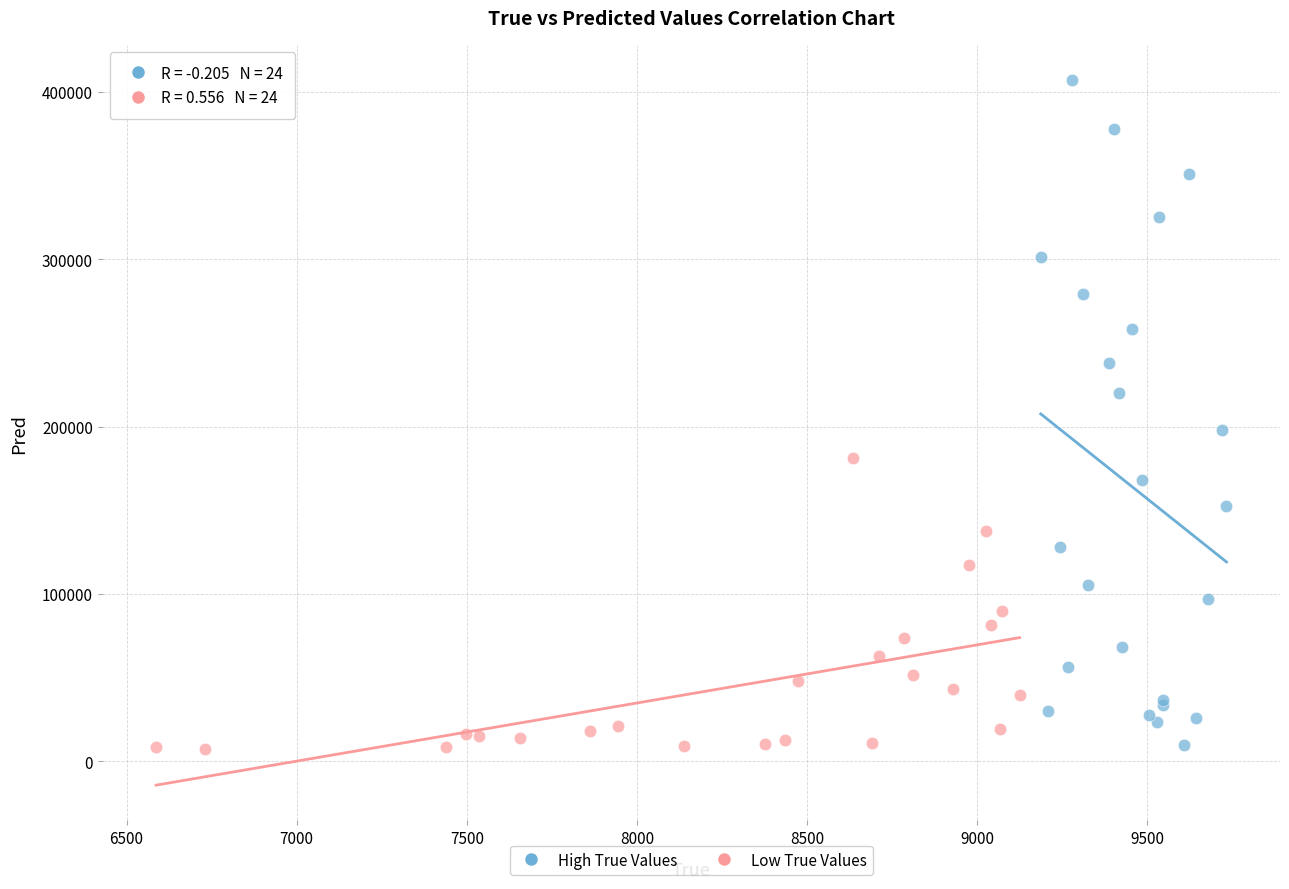

Which series has the largest Y range (max minus min)?

High True Values